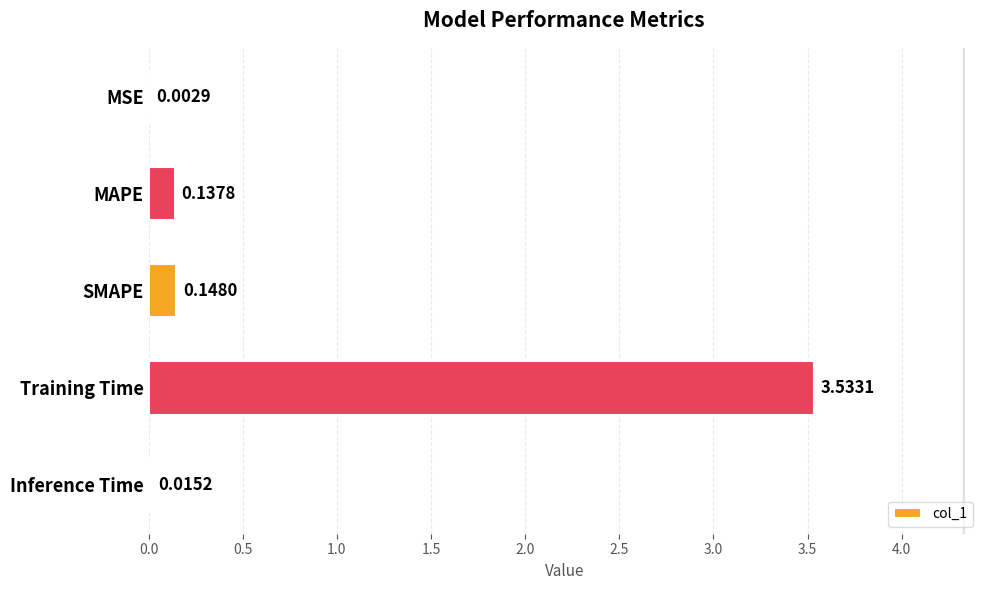

Which has a higher value, Training Time or Inference Time?

Training Time